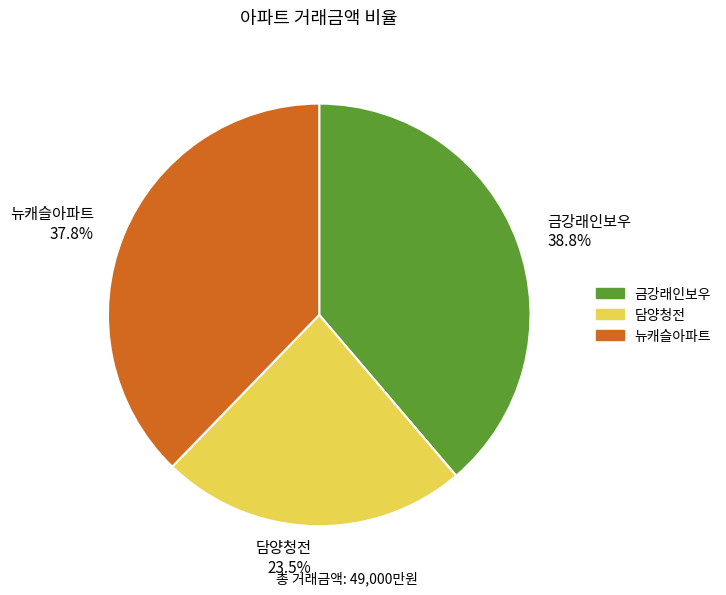

To the nearest percent, what portion does 뉴캐슬아파트 represent?

38%